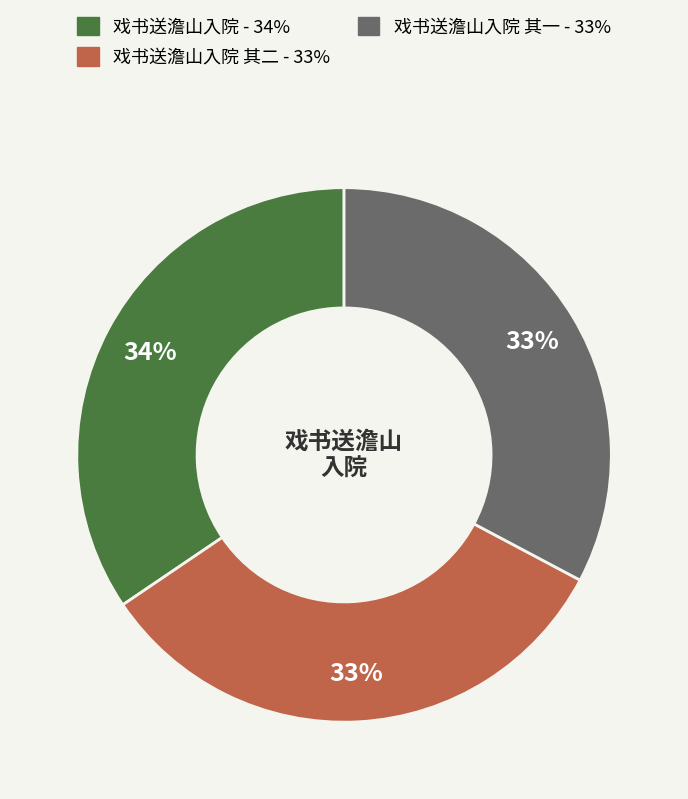

Is there a majority slice in this chart?

No